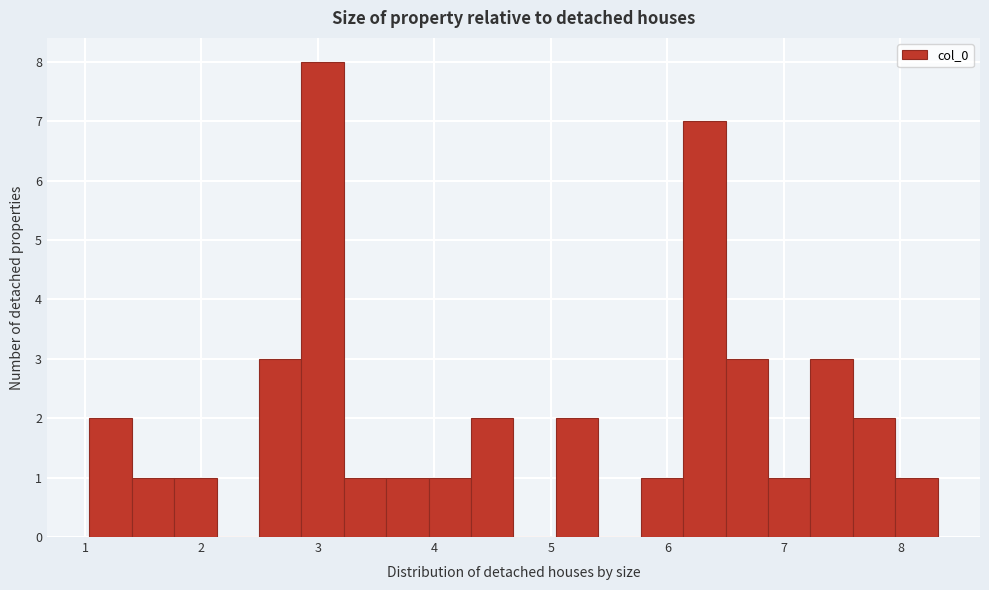

Read against the x-axis, roughly where is the centre of the tallest bar?

3.0